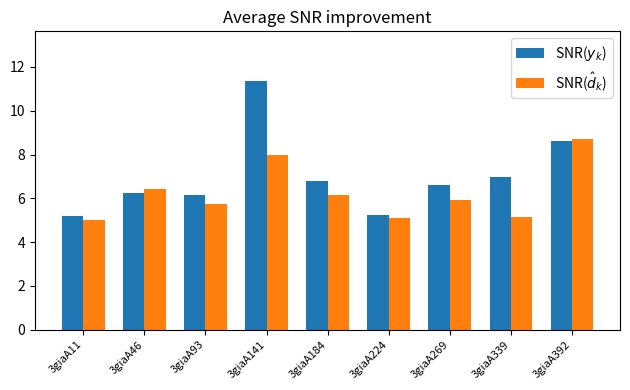

What is the minimum value for SNR($y_k$)?

5.2